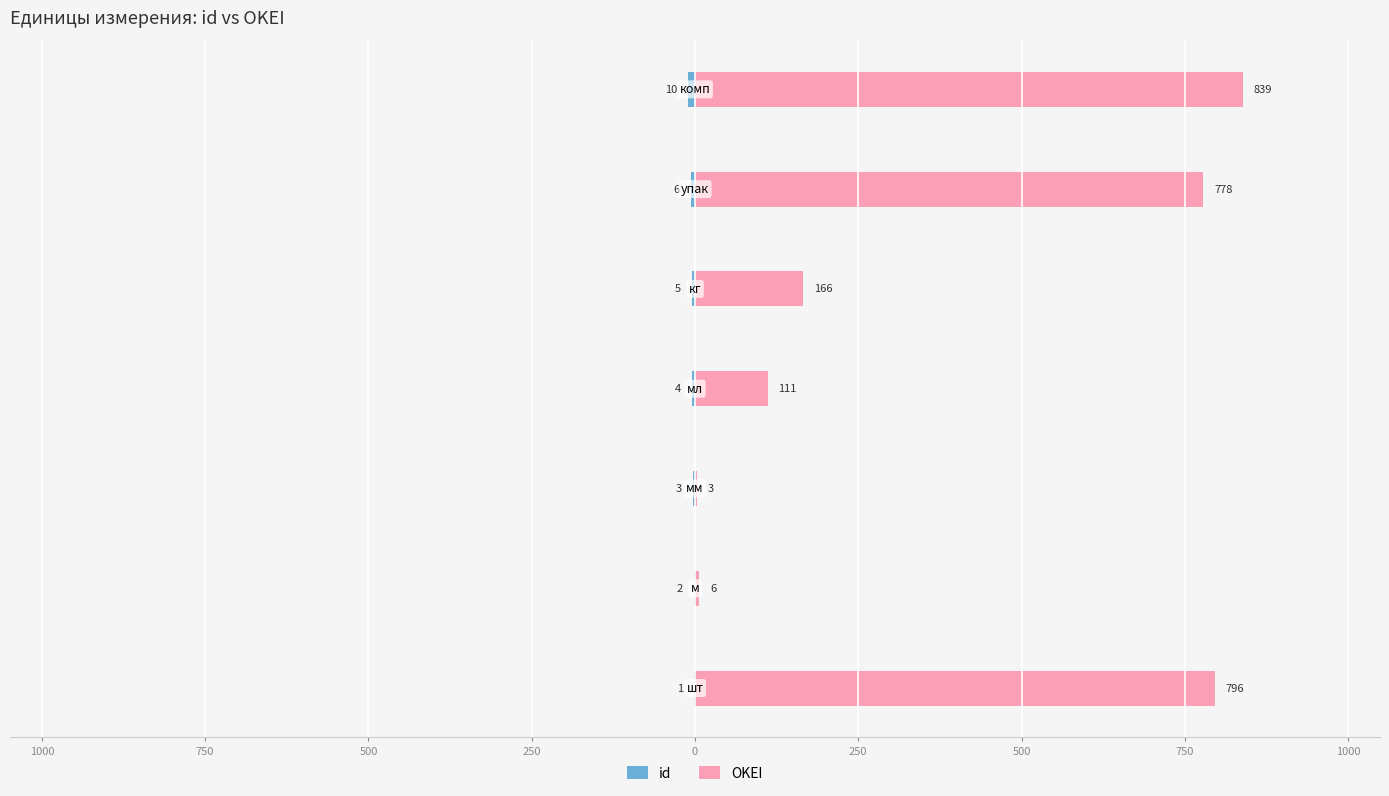

How many bars are there in total?

14